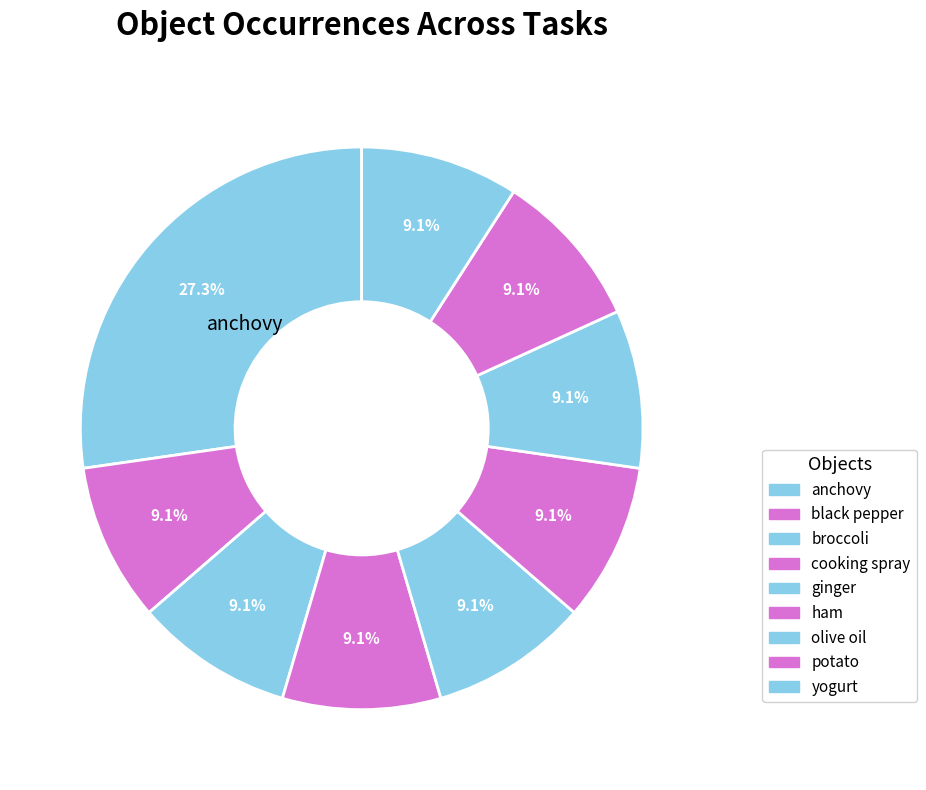

Rank the categories by value from highest to lowest.

anchovy, ham, black pepper, broccoli, cooking spray, ginger, olive oil, potato, yogurt